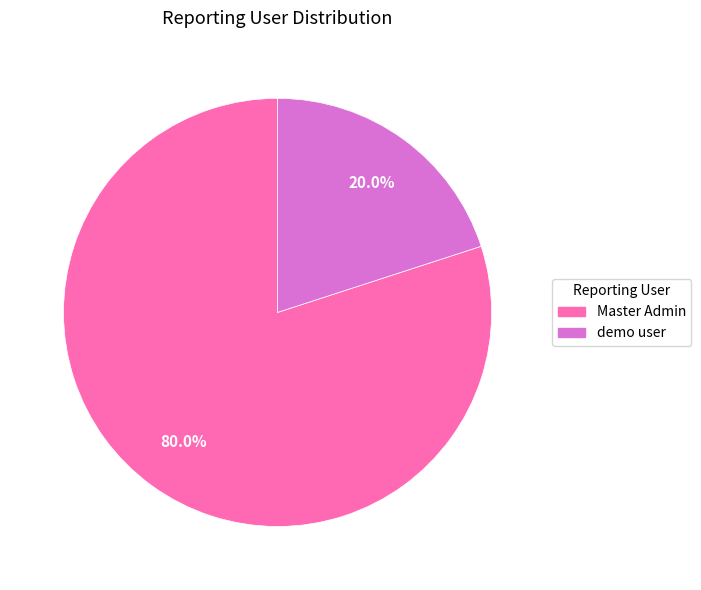

To the nearest percent, what portion does Master Admin represent?

80%